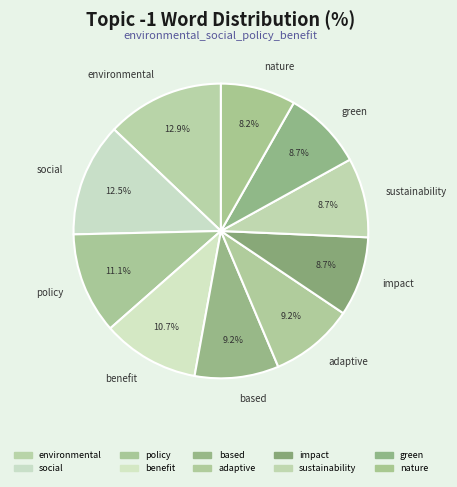

How many slices are in this pie chart?

10